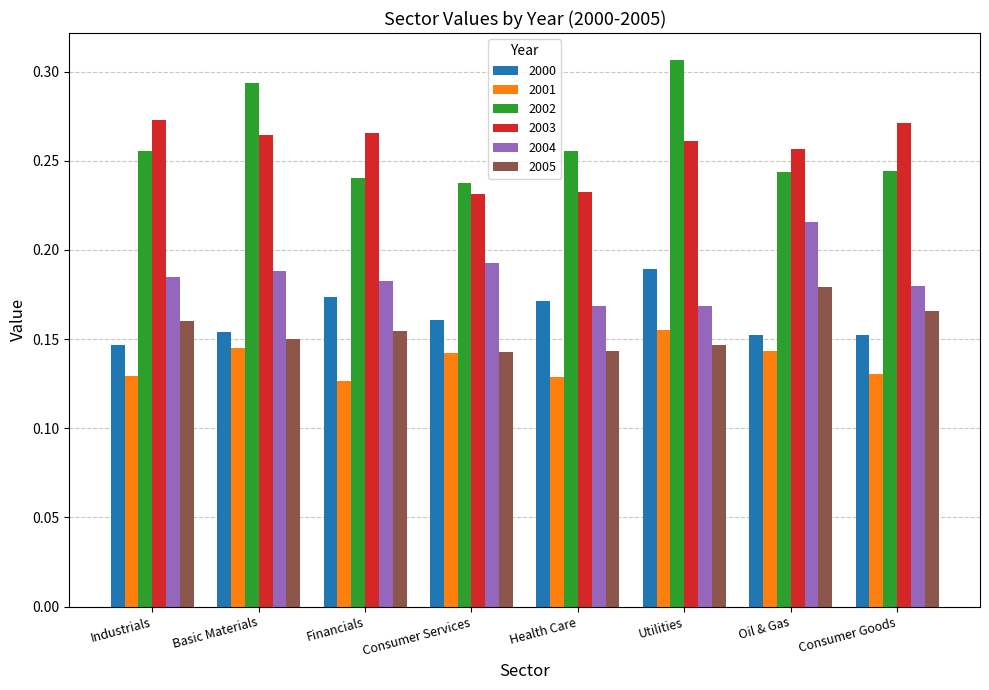

Count the 2000 values in the range 0 to 1.

8